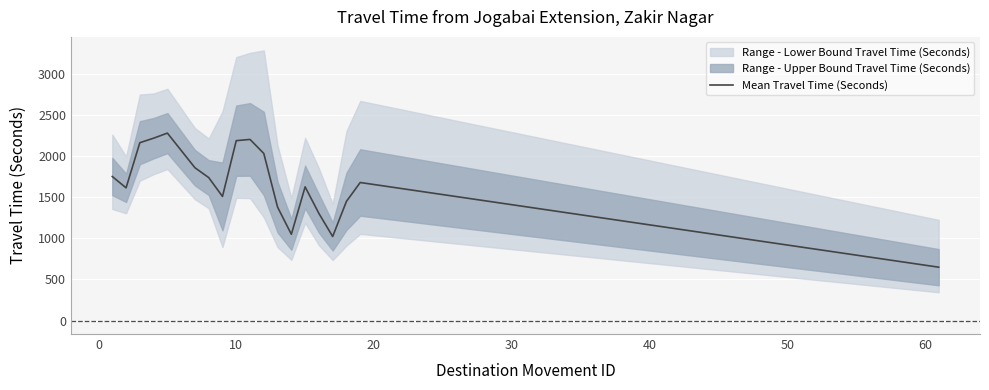

What is the minimum value shown in the chart?

650